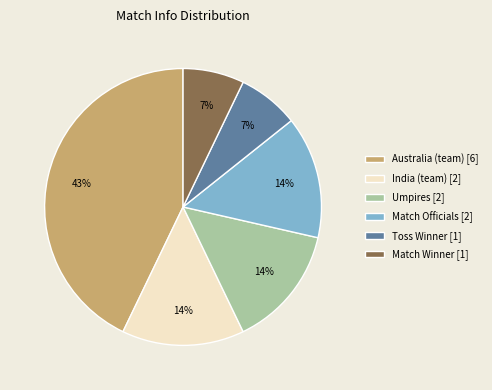

To the nearest percent, what percentage of the pie is Match Winner [1]?

7%